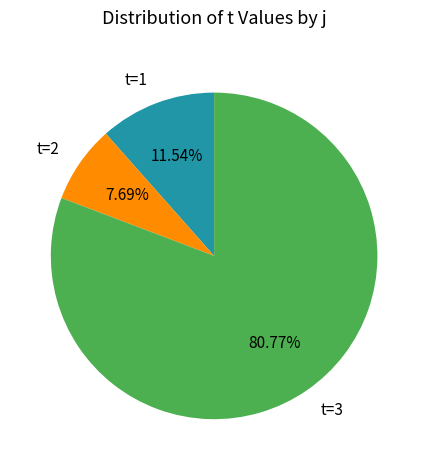

Rank the categories by value from lowest to highest.

t=2, t=1, t=3